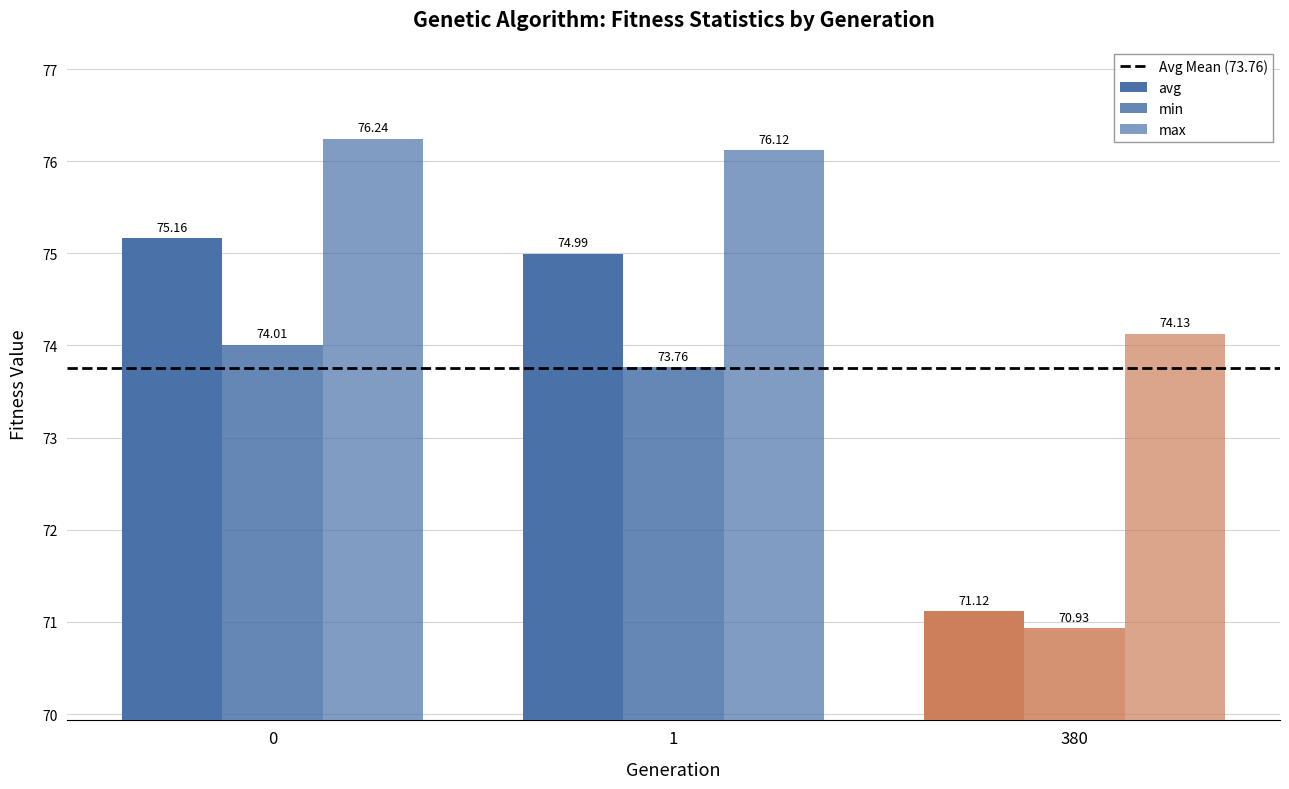

What is the difference between the highest and lowest values at 1?

2.4